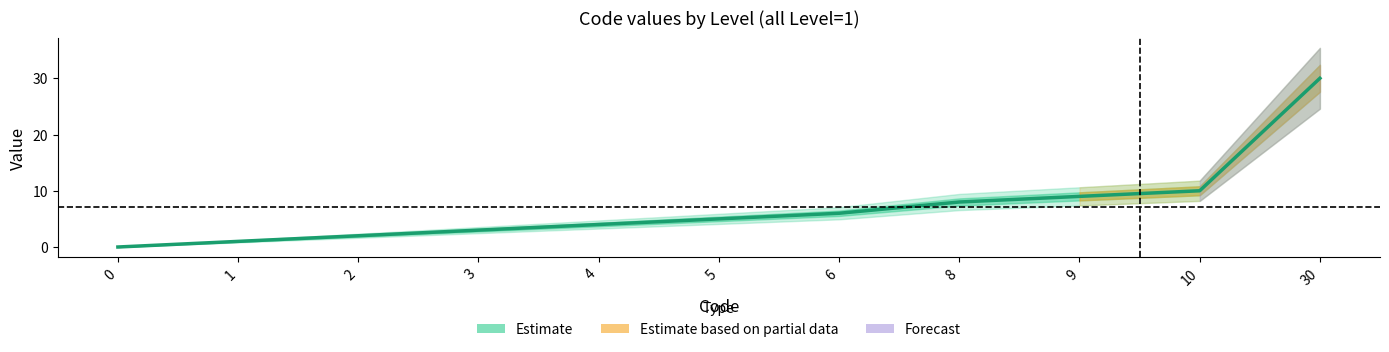

Where is the data nearest to the value 15?

10